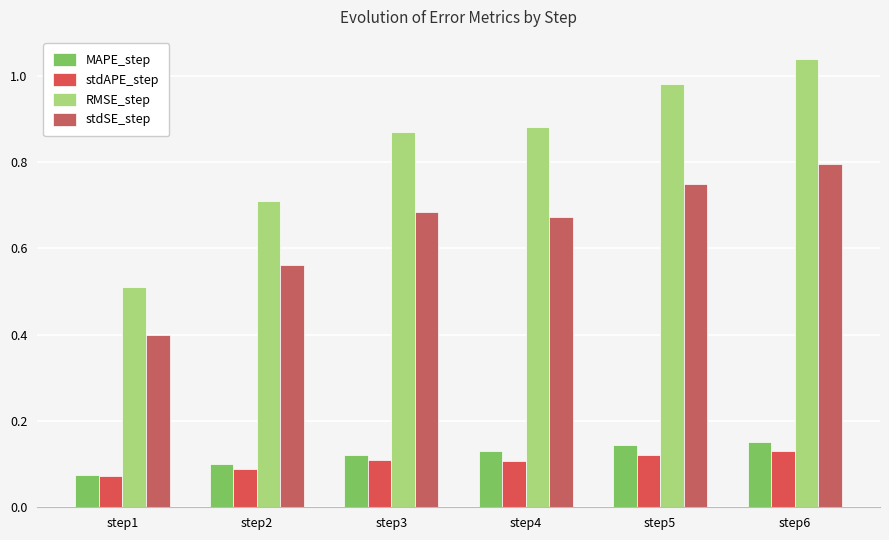

At which label is stdAPE_step closest to 0?

step1